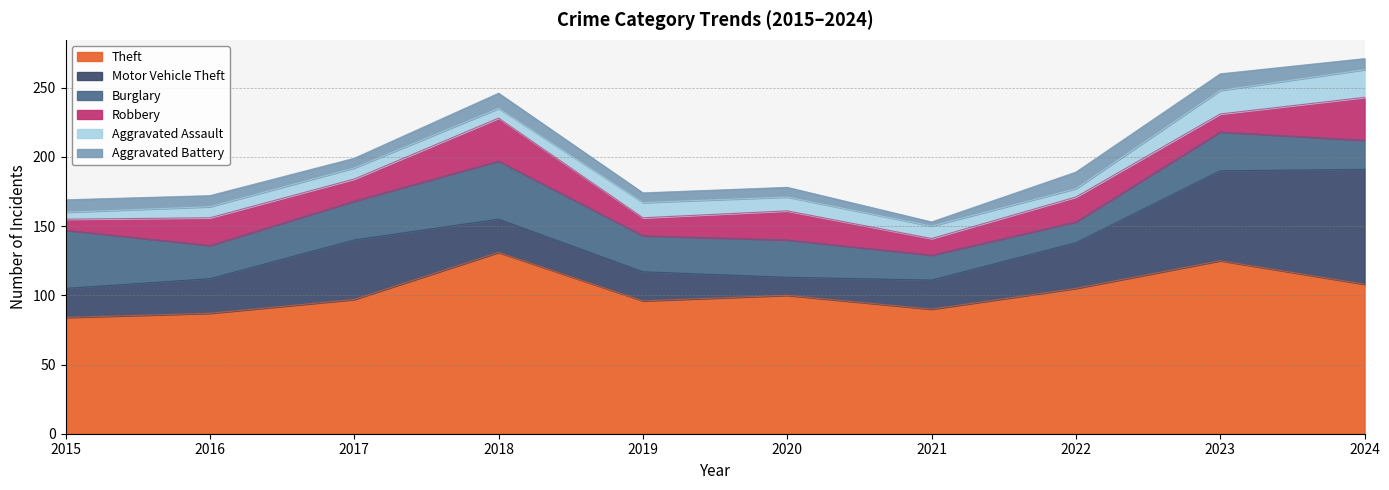

Rank the series at 2018 from lowest to highest value.

Aggravated Assault, Aggravated Battery, Motor Vehicle Theft, Robbery, Burglary, Theft